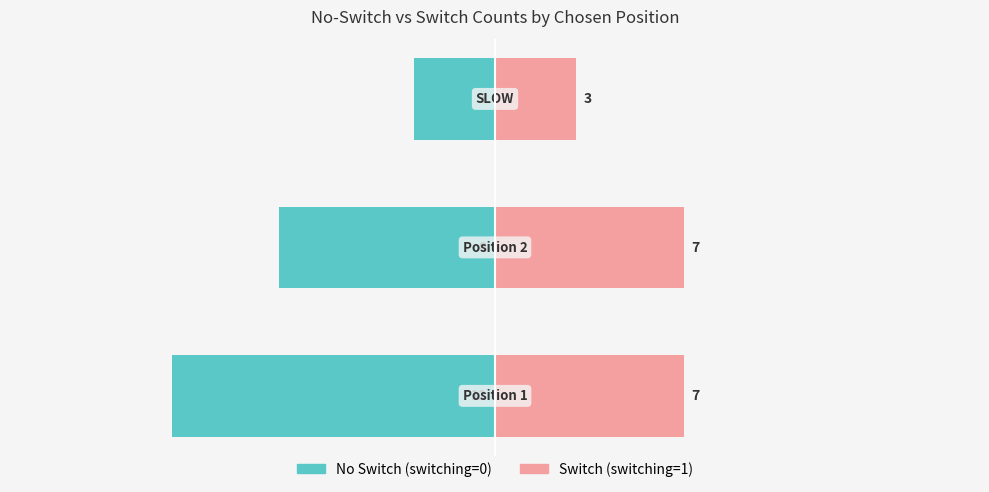

True or false: Switch (switching=1) has a value of 4 at −20.

False